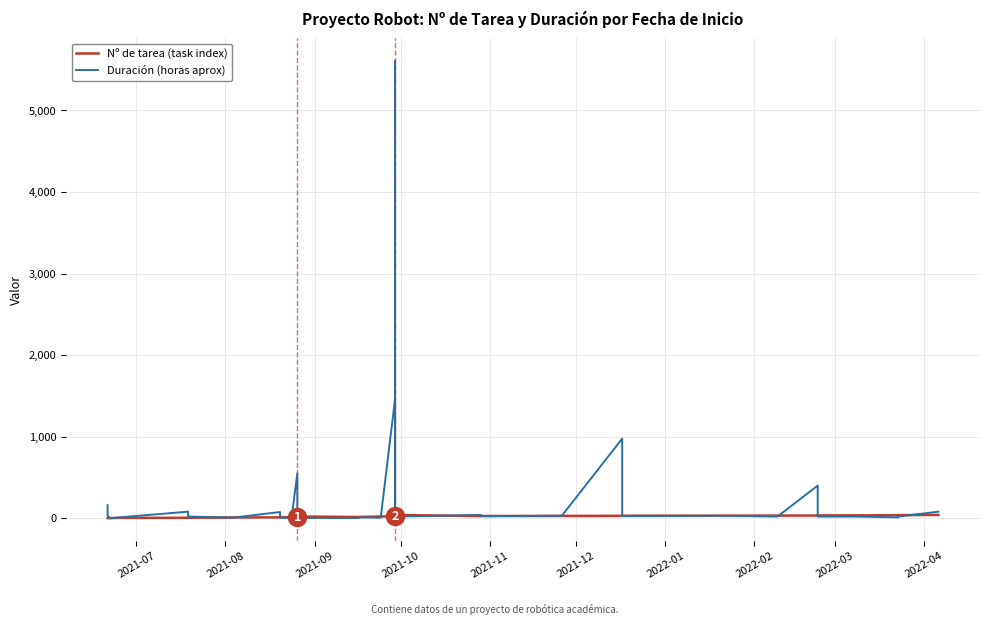

How many interior local peaks does the Duración (horas aprox) series have?

12